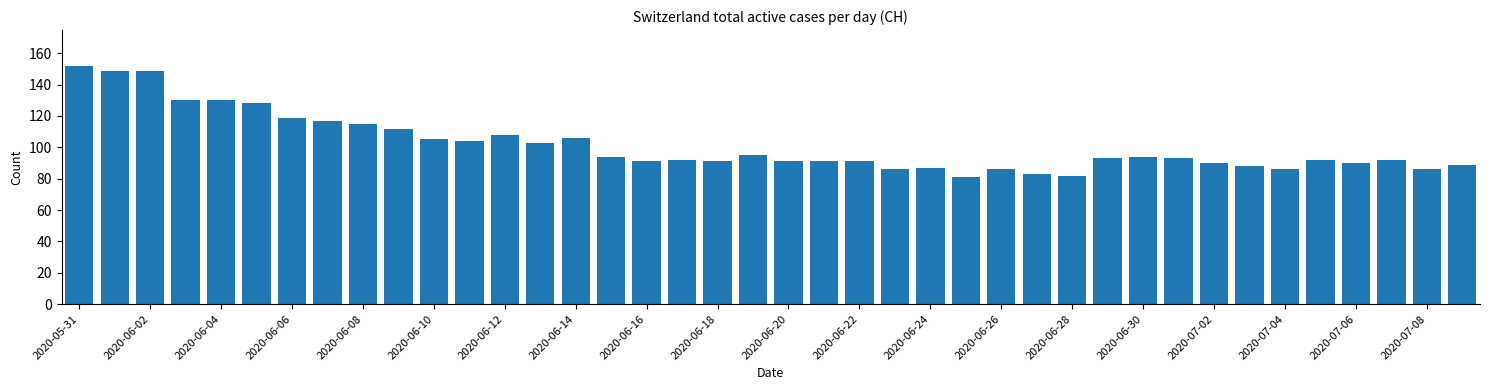

What is the difference between the maximum and second lowest values?

70